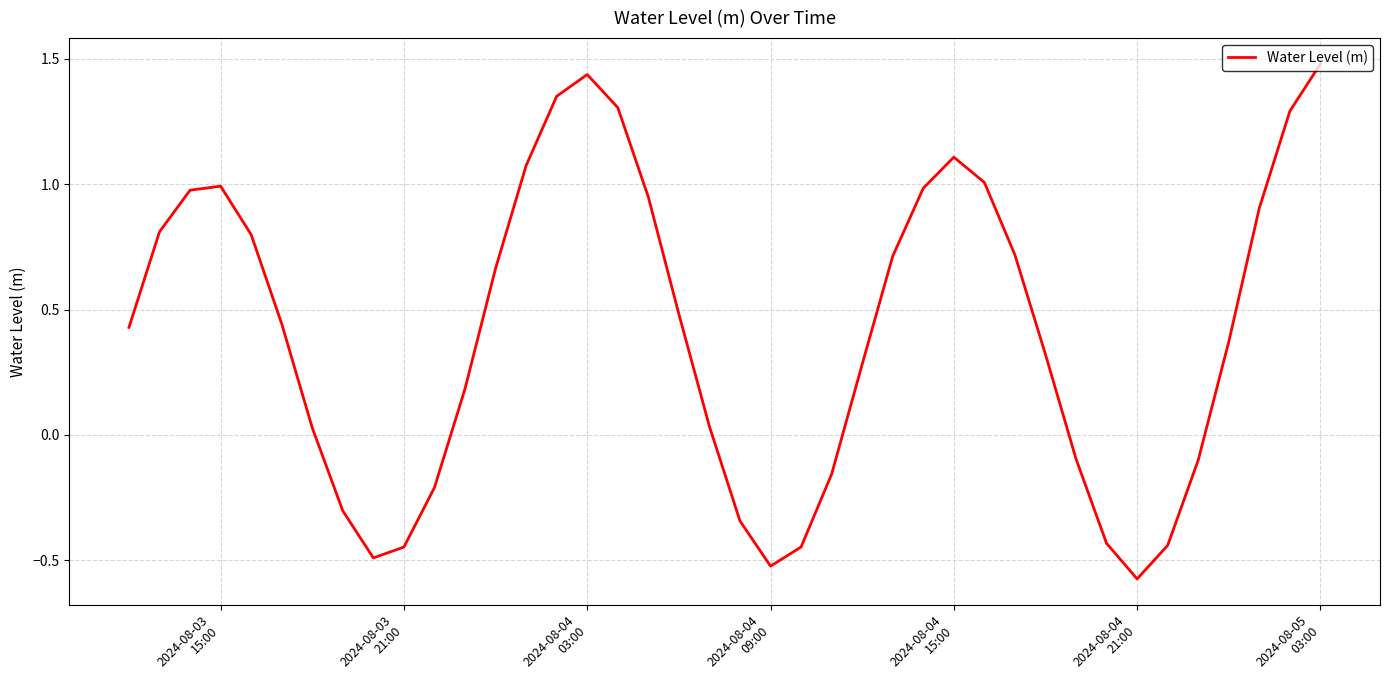

What is the maximum value shown in the chart?

1.5